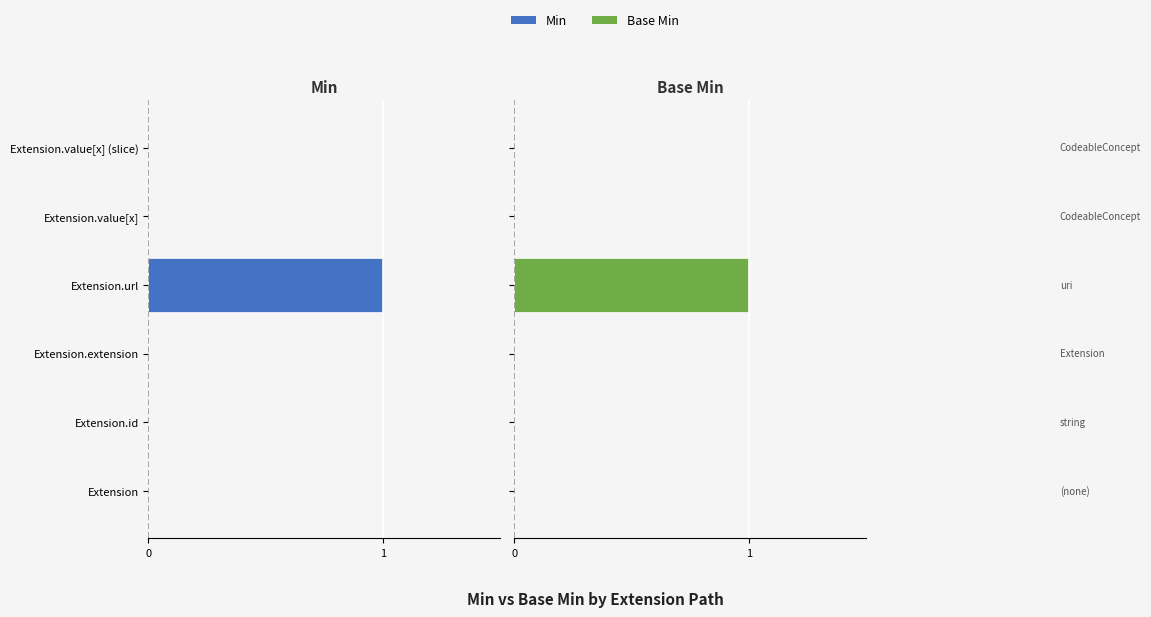

How many Min values are between 0 and 1?

5